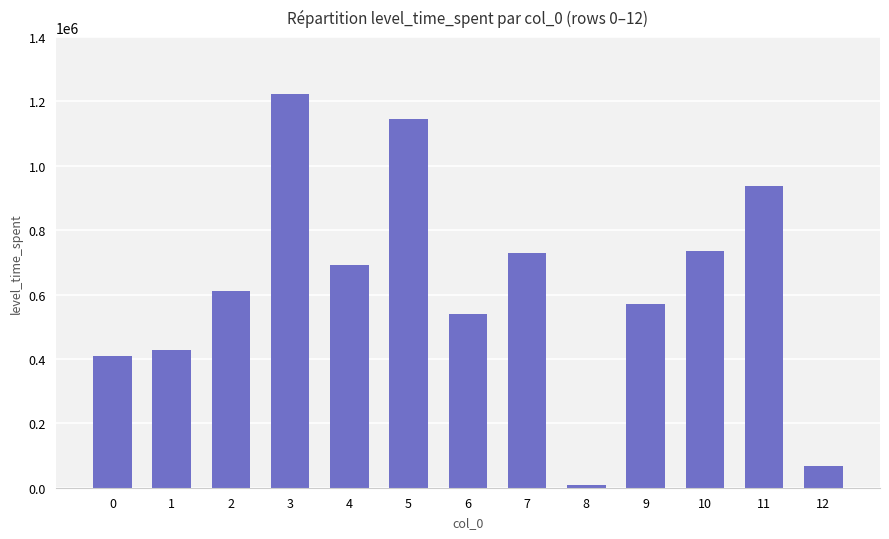

What is the greatest value displayed?

1221442